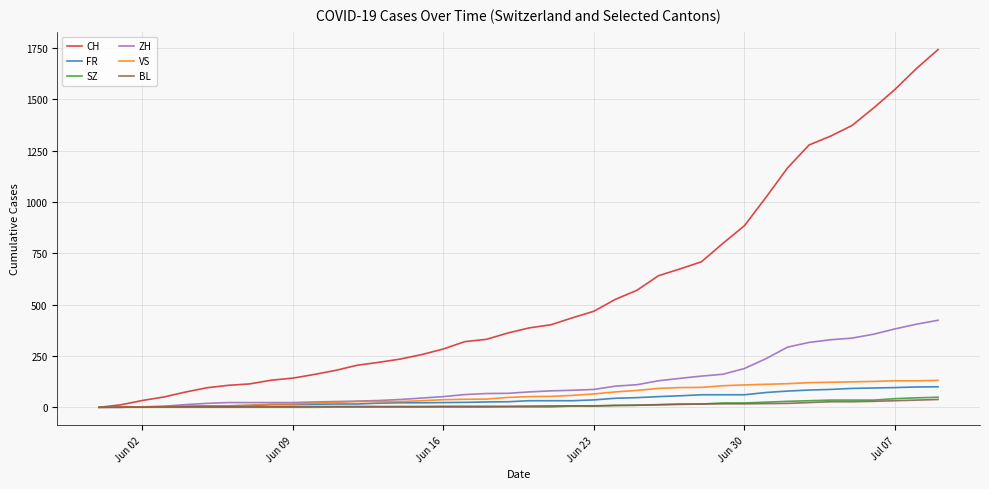

What is the highest value of the CH series?

1743